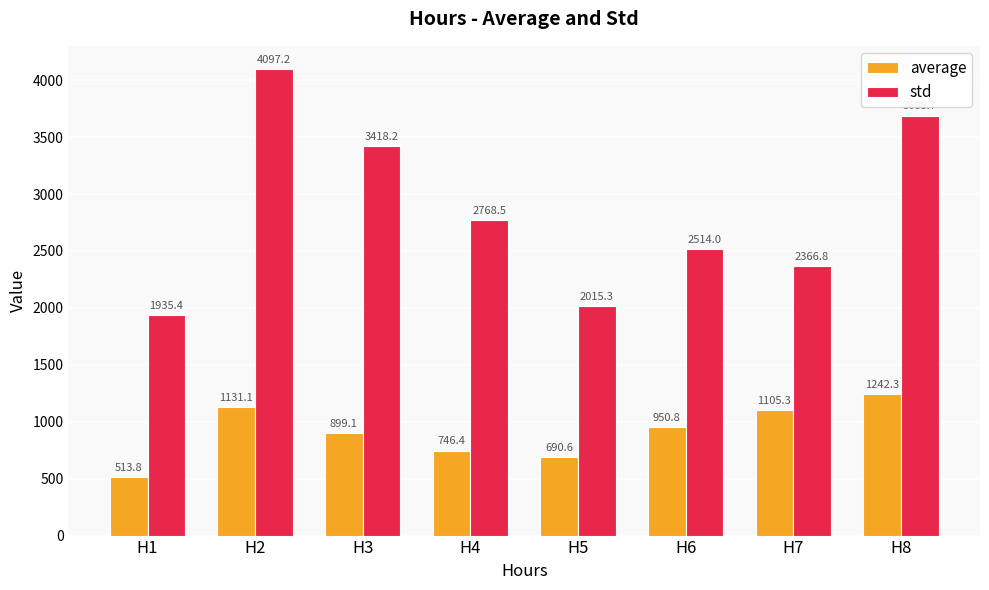

What is the difference between the average values at H6 and H4?

204.4